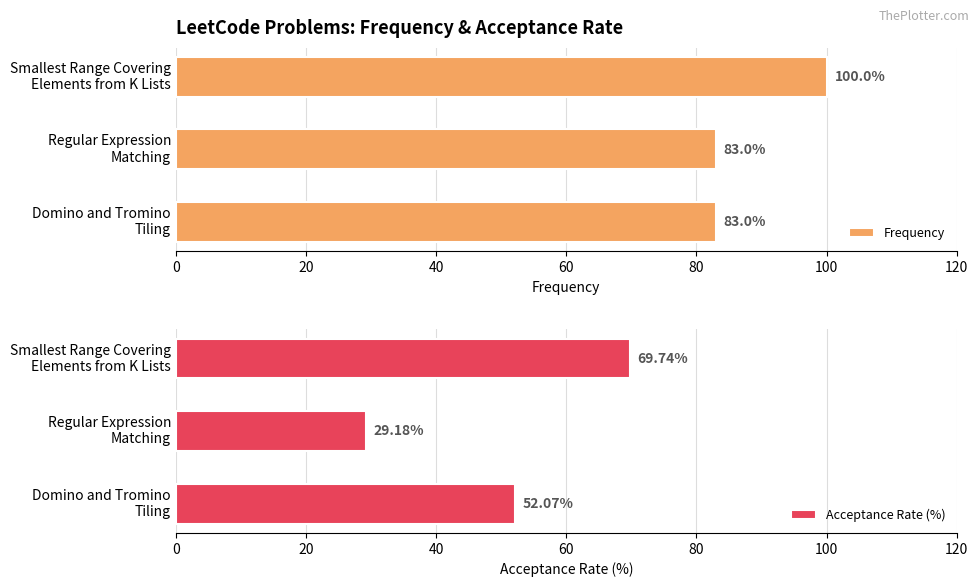

What is the maximum value for Frequency?

100